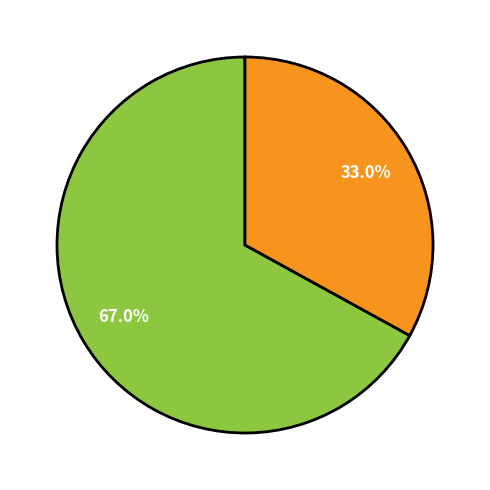

Count the number of slices in the pie.

2